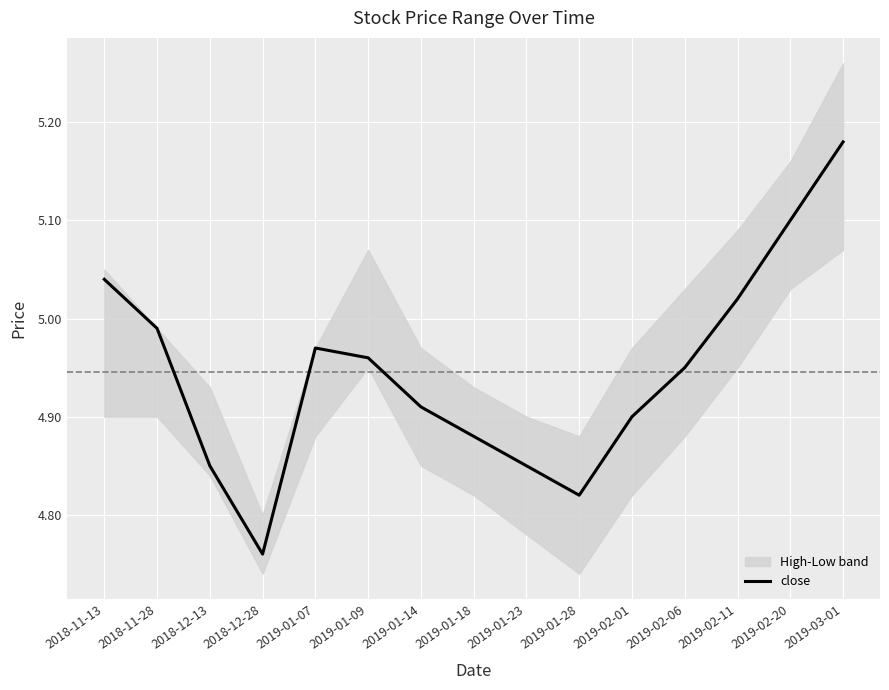

Reading left to right, what are all the values shown in this chart?

2018-11-13=5.0	2018-11-28=5.0	2018-12-13=4.8	2018-12-28=4.8	2019-01-07=5.0	2019-01-09=5.0	2019-01-14=4.9	2019-01-18=4.9	2019-01-23=4.8	2019-01-28=4.8	2019-02-01=4.9	2019-02-06=5.0	2019-02-11=5.0	2019-02-20=5.1	2019-03-01=5.2